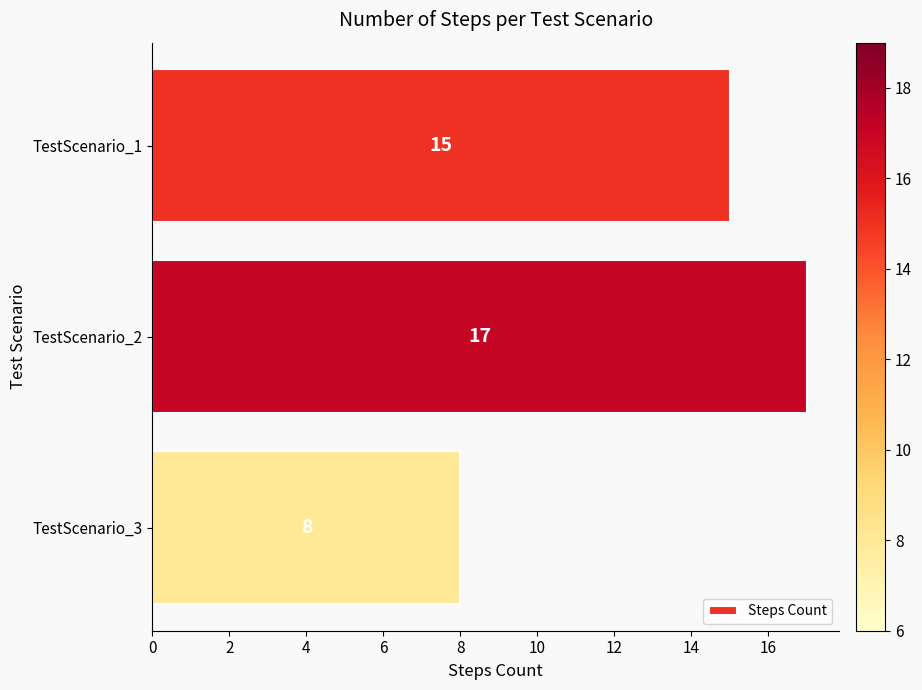

What is the change in value from TestScenario_2 to TestScenario_3?

-9